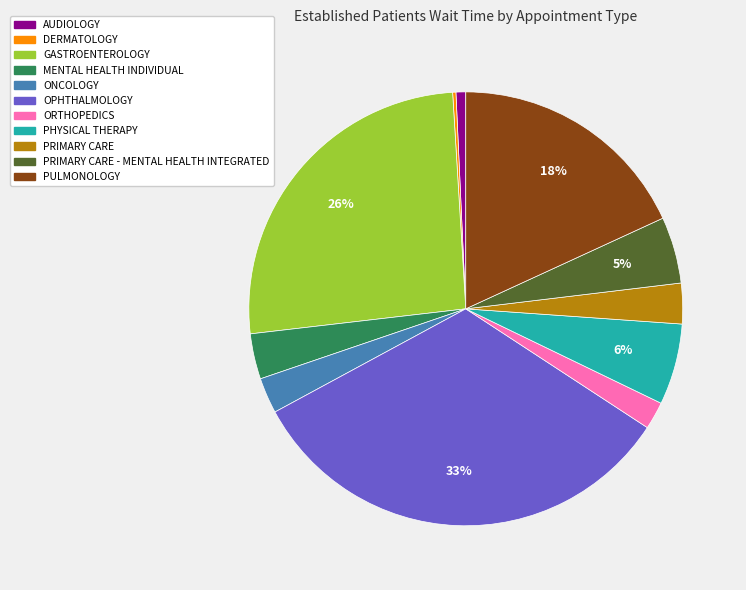

To the nearest percent, what is the difference between the largest and smallest slice percentages?

33%